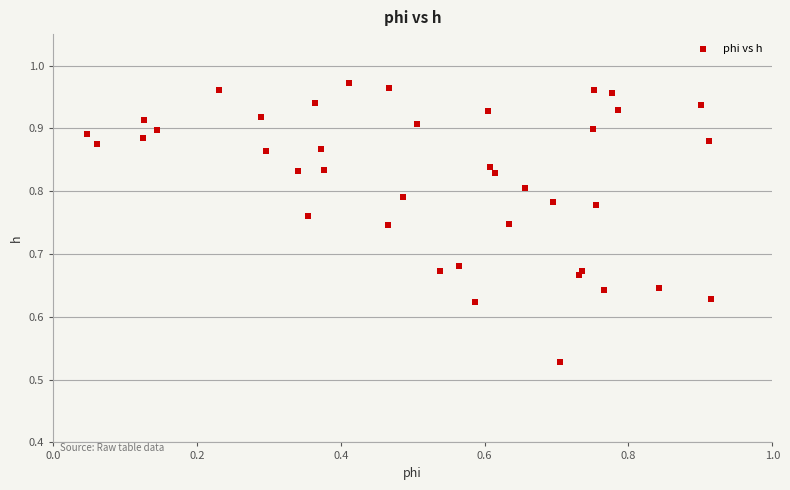

What is the range of Y values (max minus min)?

0.4